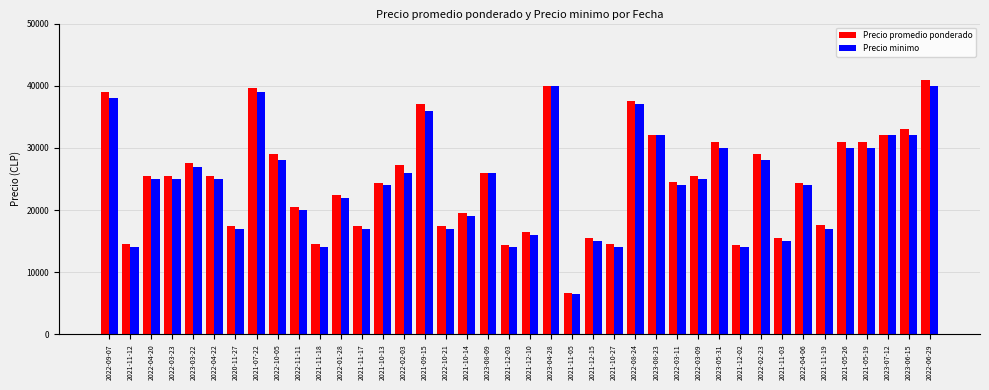

How many groups of bars are there?

40